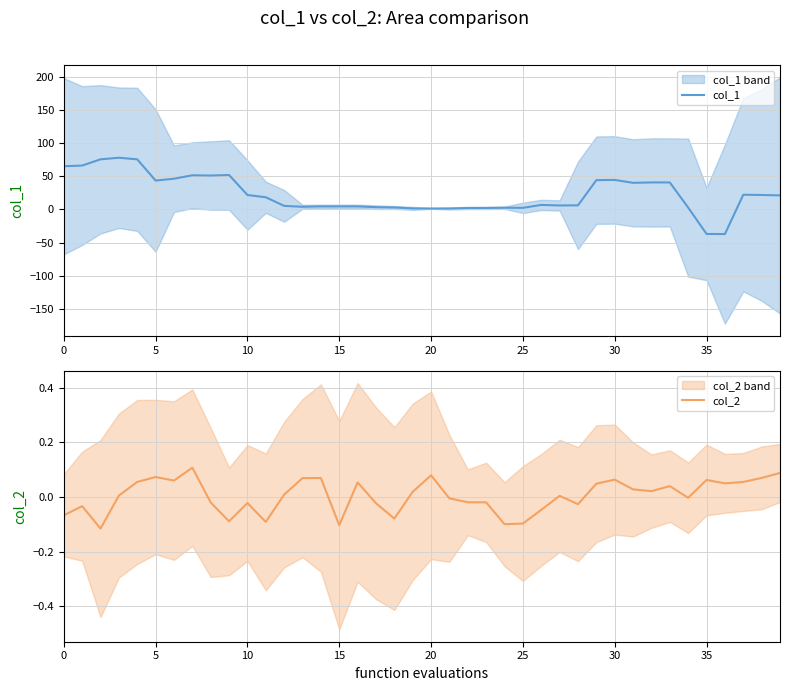

What is the minimum value for col_1?

-37.1